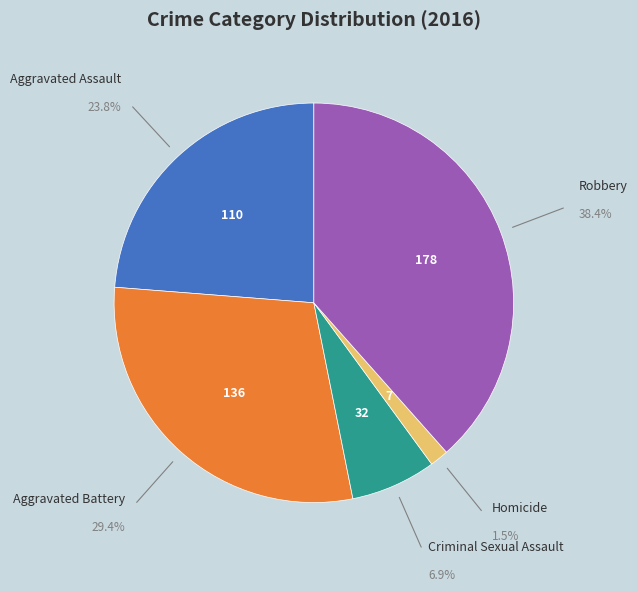

Combined, do Robbery and Aggravated Battery account for over 50%?

Yes